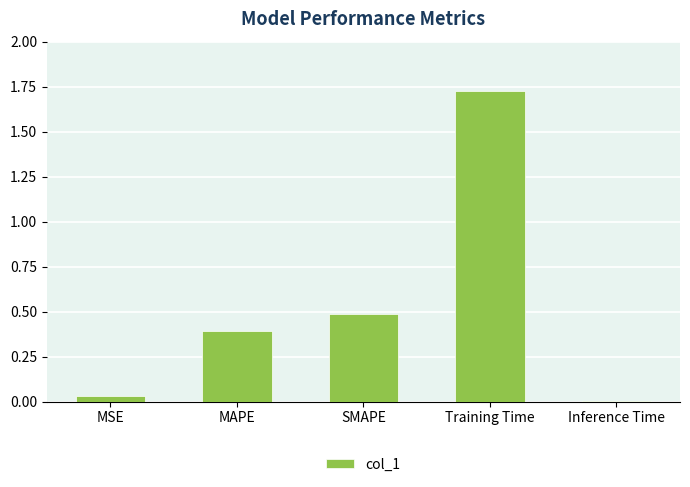

What position from the right is MAPE?

4